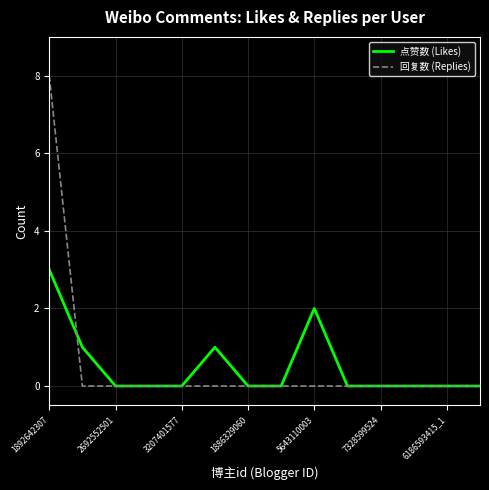

List the series in order of their peak value, highest first.

回复数 (Replies), 点赞数 (Likes)